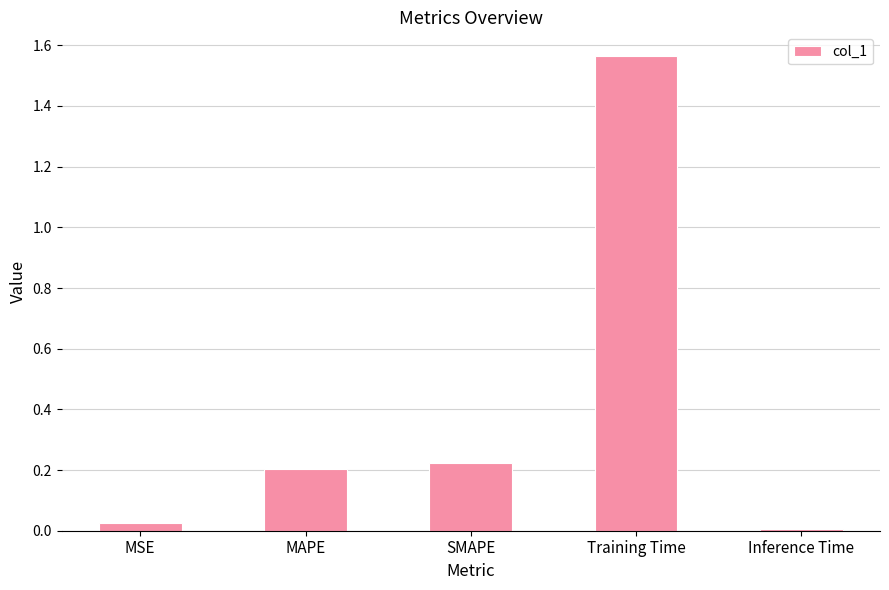

What position from the left is MAPE?

2